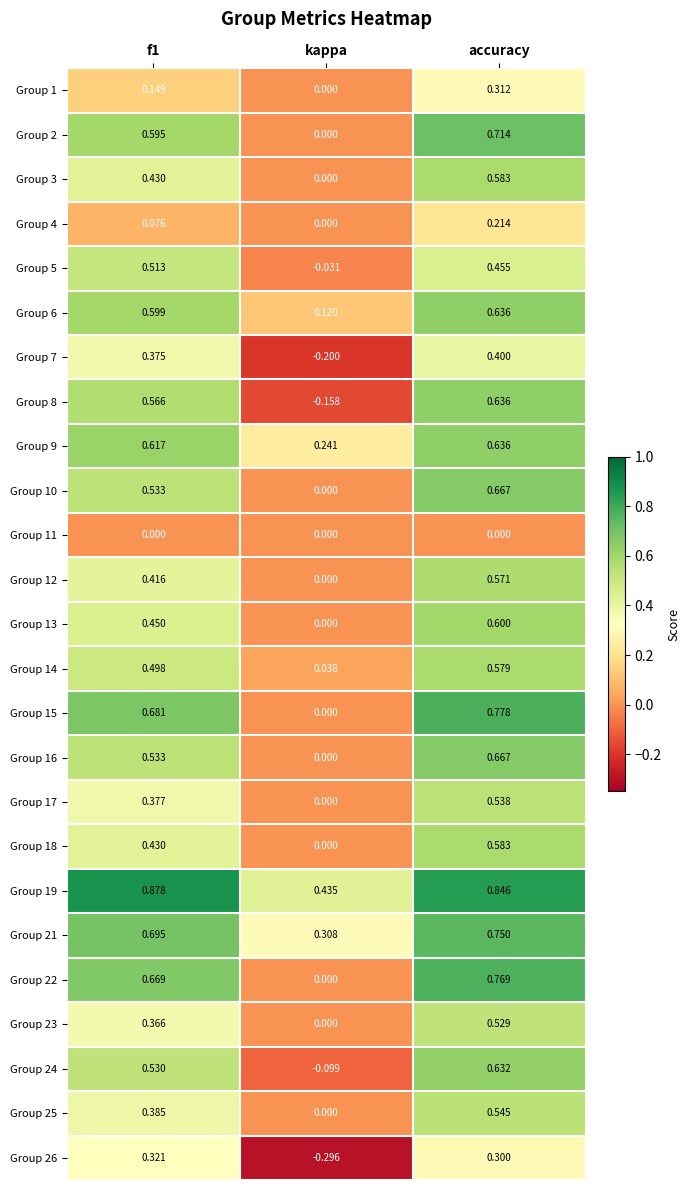

Which series has the largest range (max minus min)?

Group 8